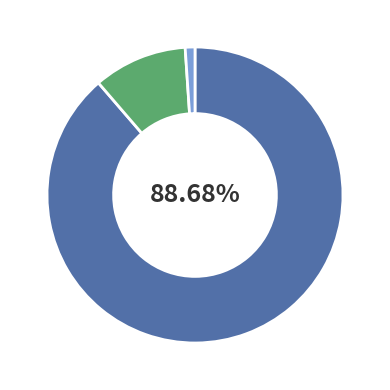

Is there any slice that represents more than half of the pie?

Yes